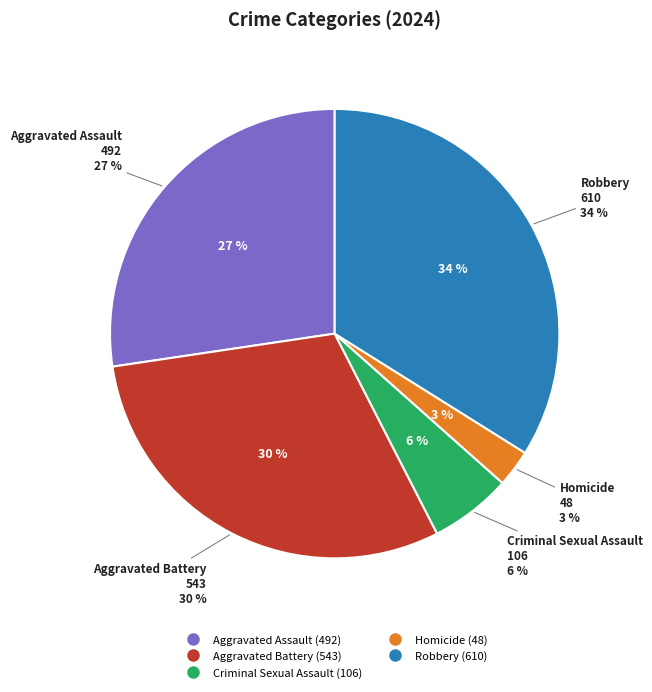

To the nearest percent, what is the combined percentage of Robbery and Criminal Sexual Assault?

40%